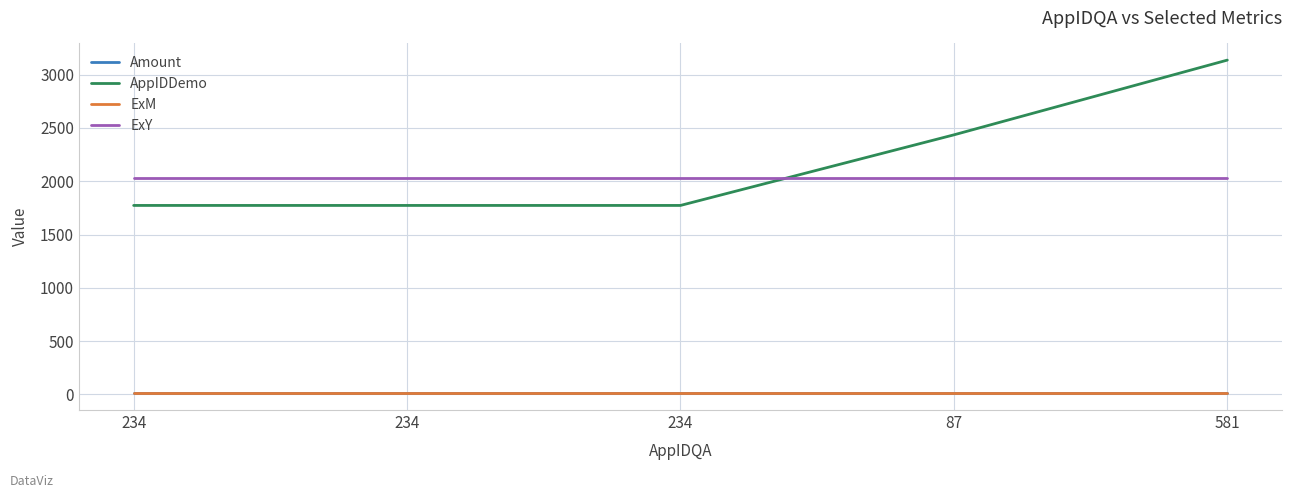

What is the total value across all series at 87?

4486.5